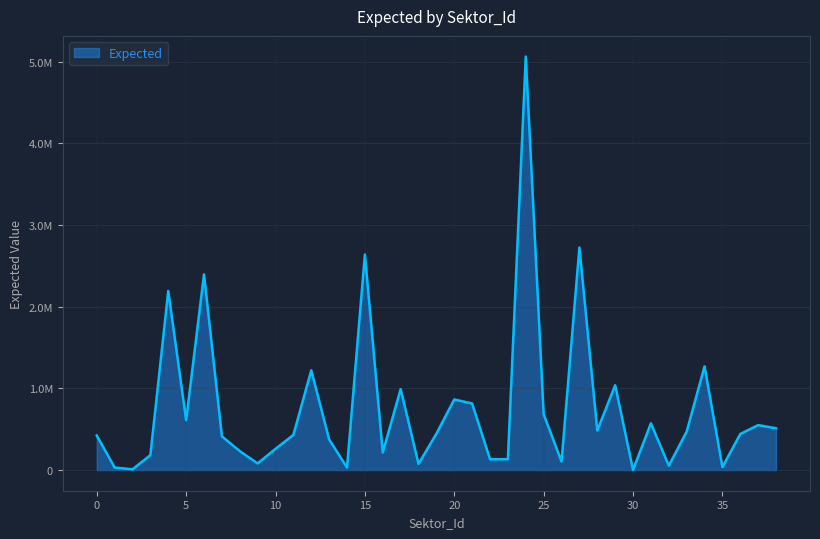

Does the chart display data point markers on the line(s)?

No